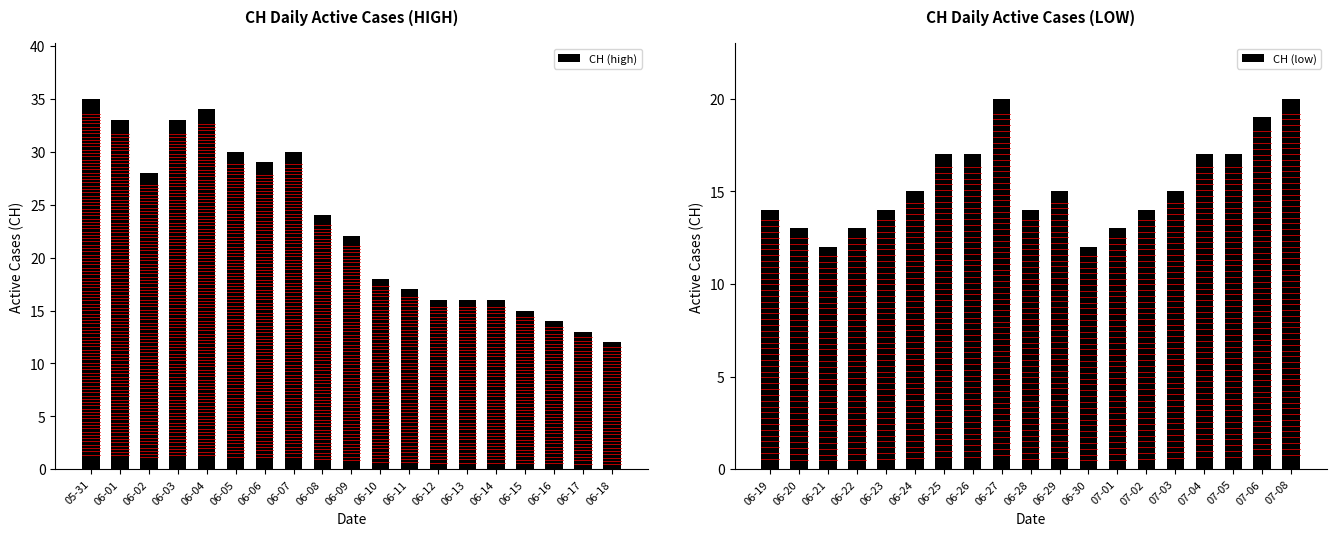

True or false: CH (high) has a value of 15 at 06-15.

True